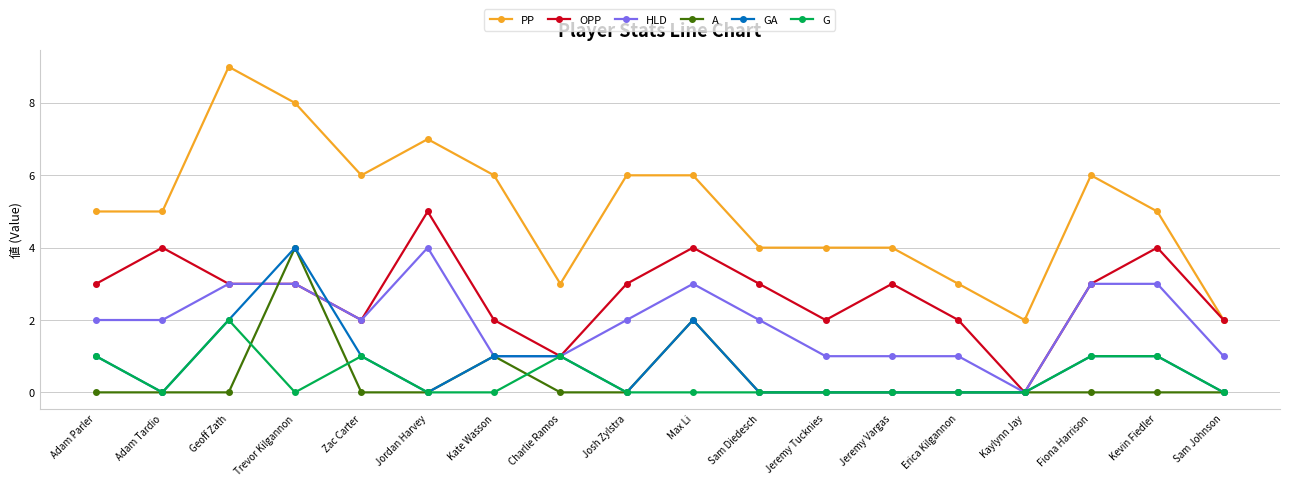

What are all the series names shown in the legend?

PP, OPP, HLD, A, GA, G